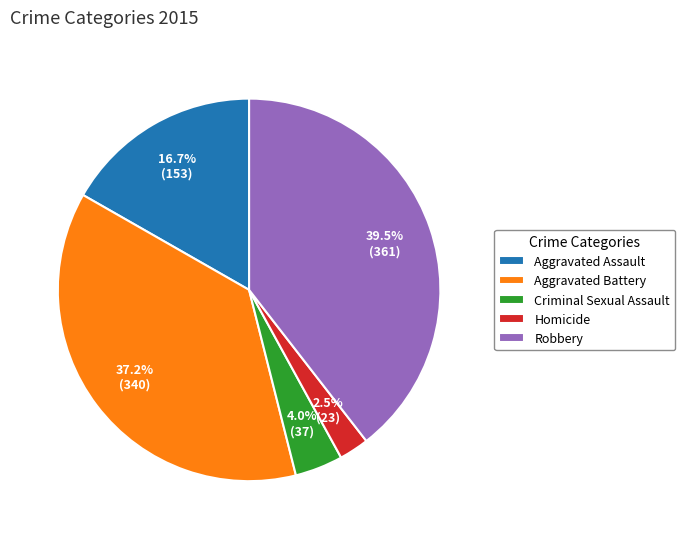

Combined, what portion of the pie is Homicide and Robbery?

42.0%